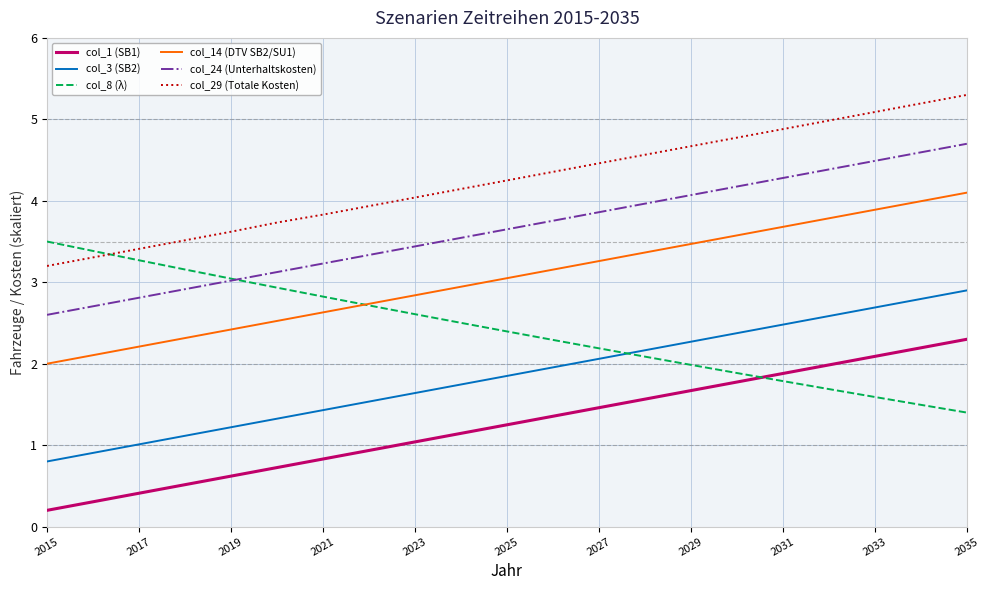

What is the maximum value shown in the chart?

5.3